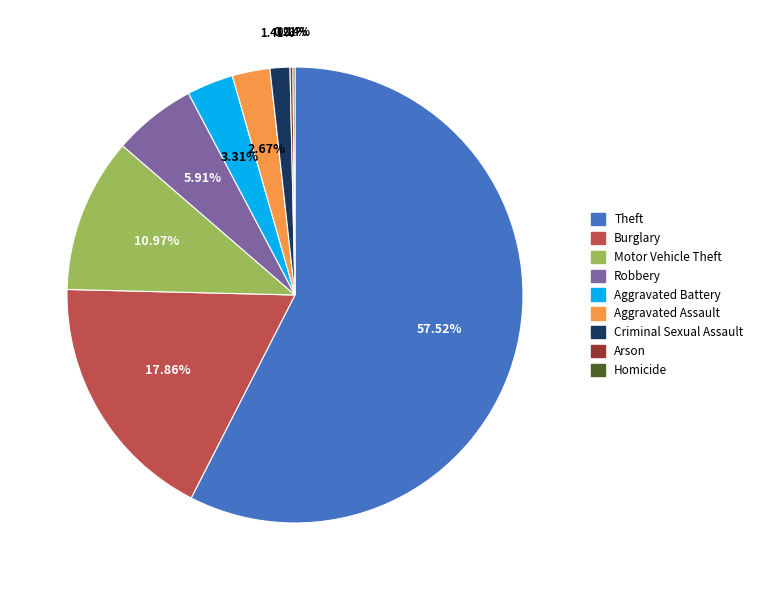

Approximately how many times larger is the value at Criminal Sexual Assault compared to Aggravated Battery?

0.4